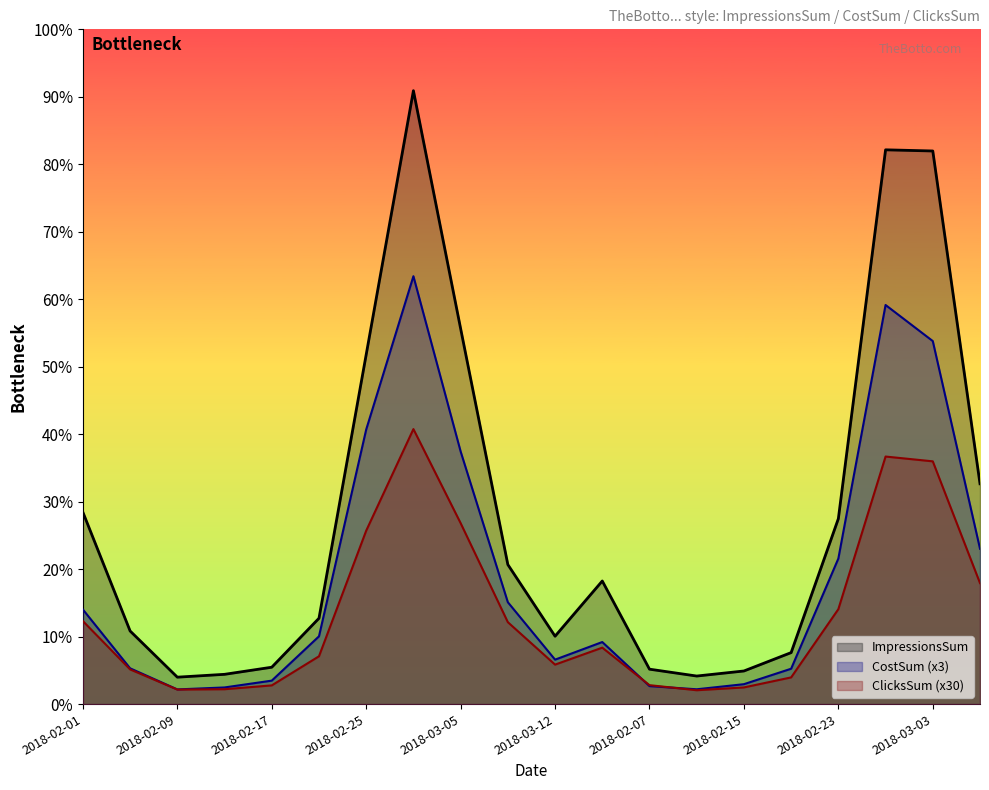

What is the difference between the maximum and minimum values in the CostSum series?

255936.7